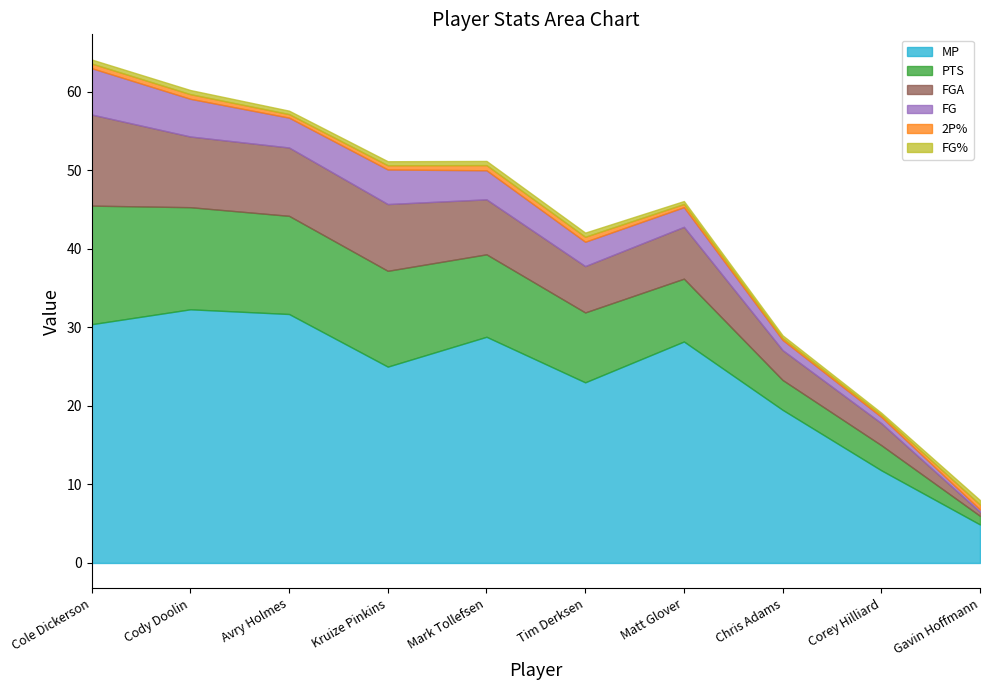

Which category has the highest value across all series?

Cody Doolin